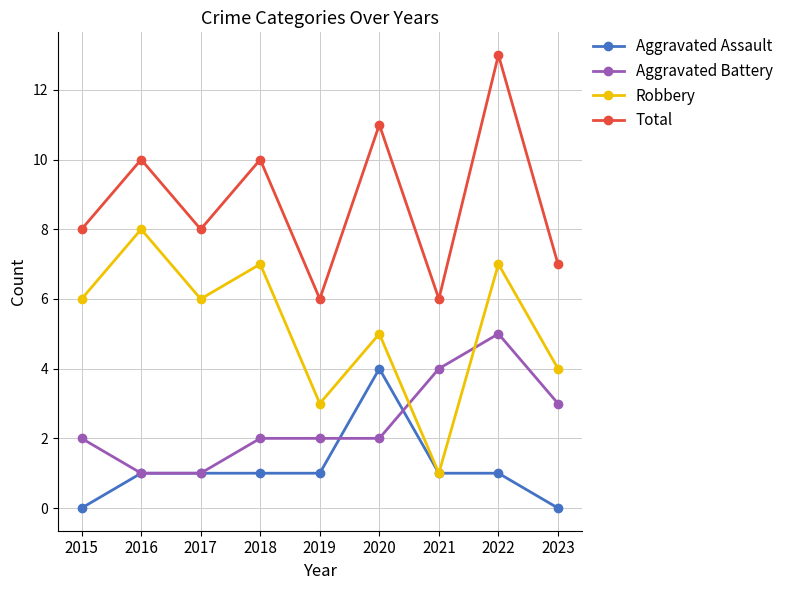

The value of Aggravated Assault at 2015 is 2. True or false?

False